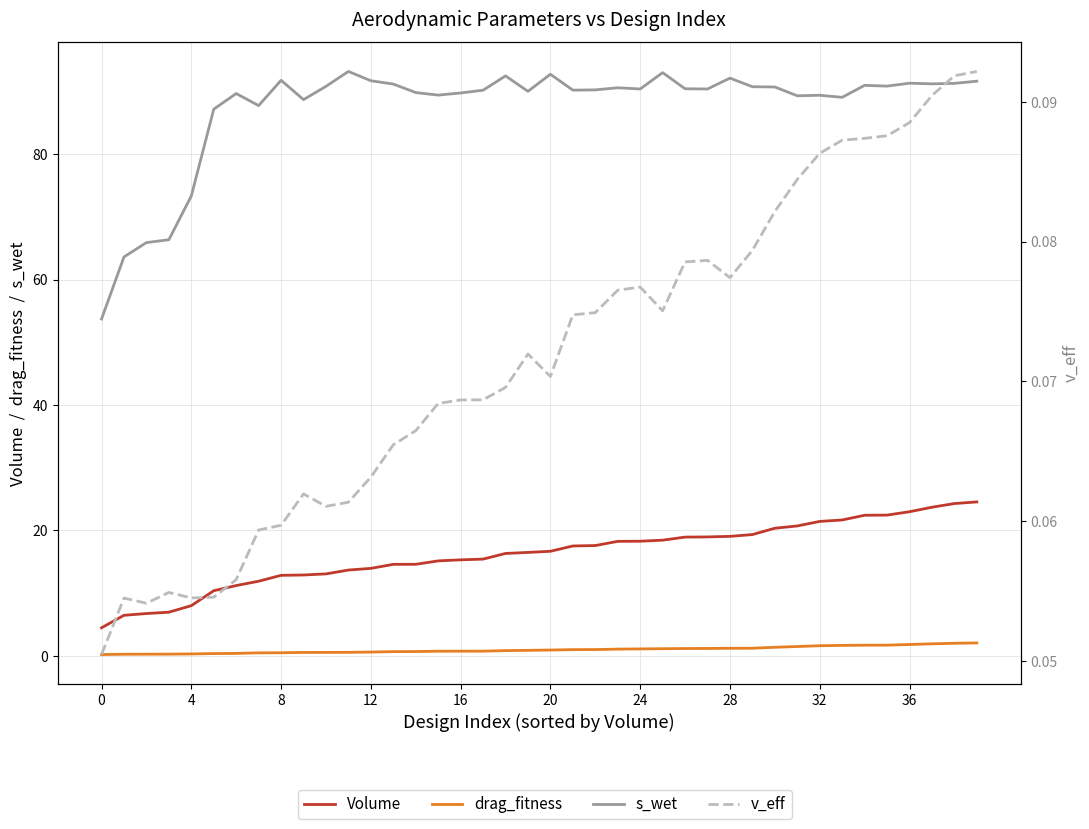

How many interior local peaks does the v_eff series have?

6